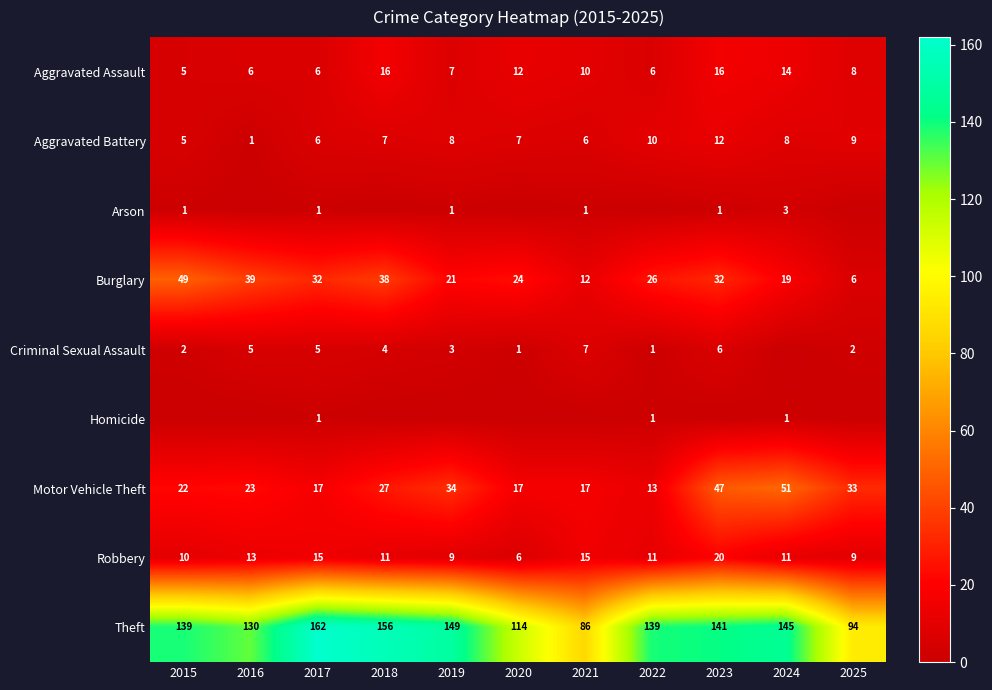

Read the Motor Vehicle Theft value at 2025, to the nearest 5.

35